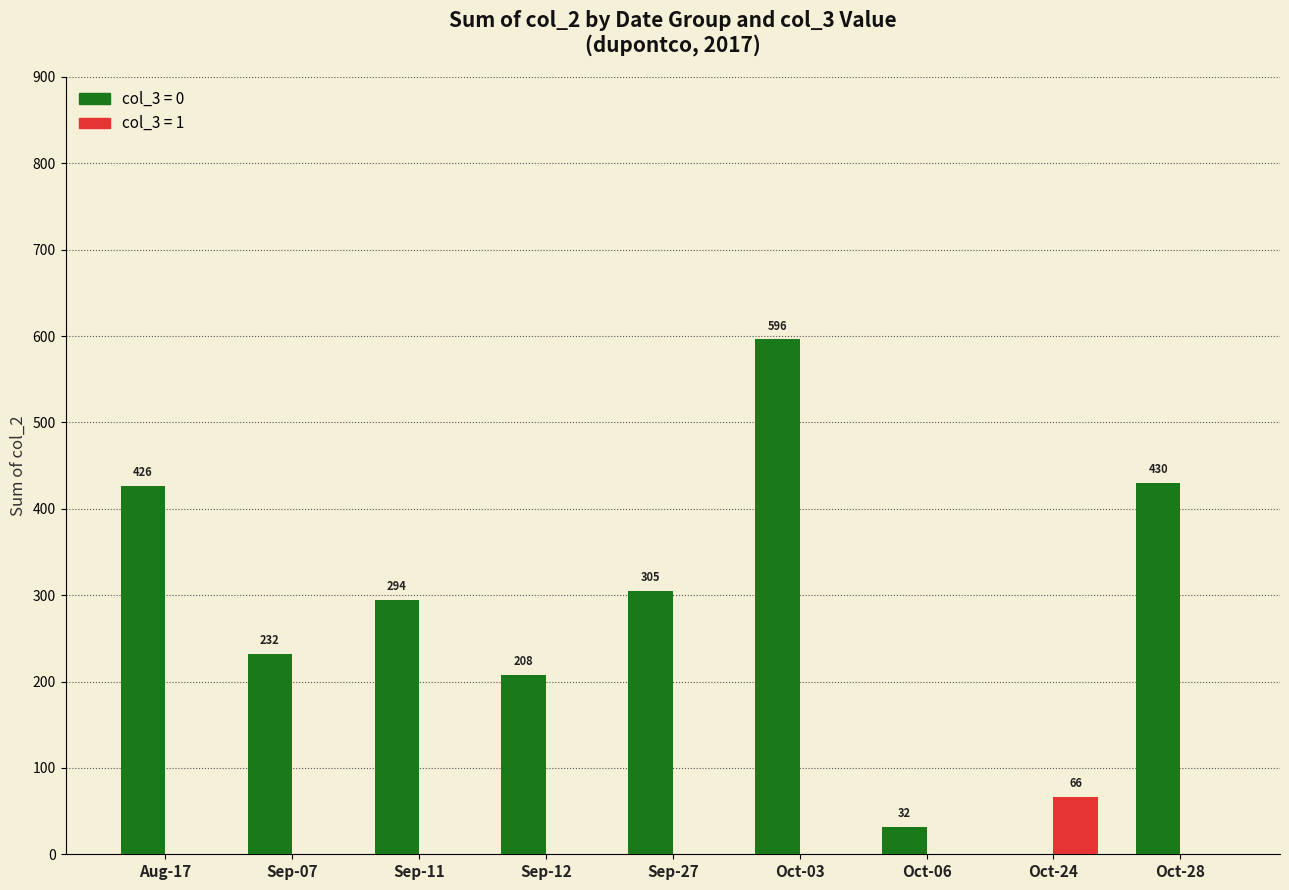

At which category is the sum across all series the highest?

Oct-03